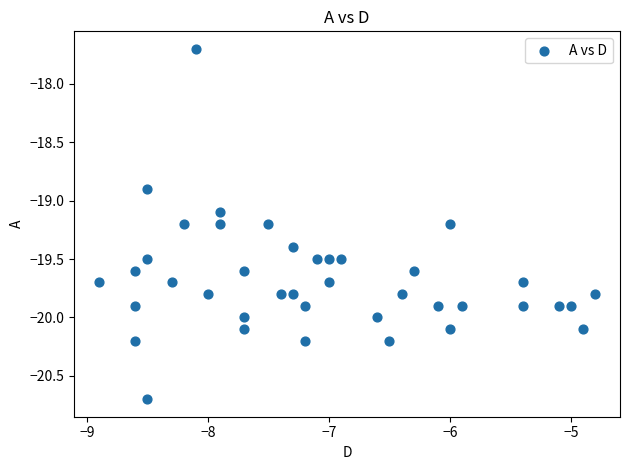

What is the range of X values (max minus min)?

4.1